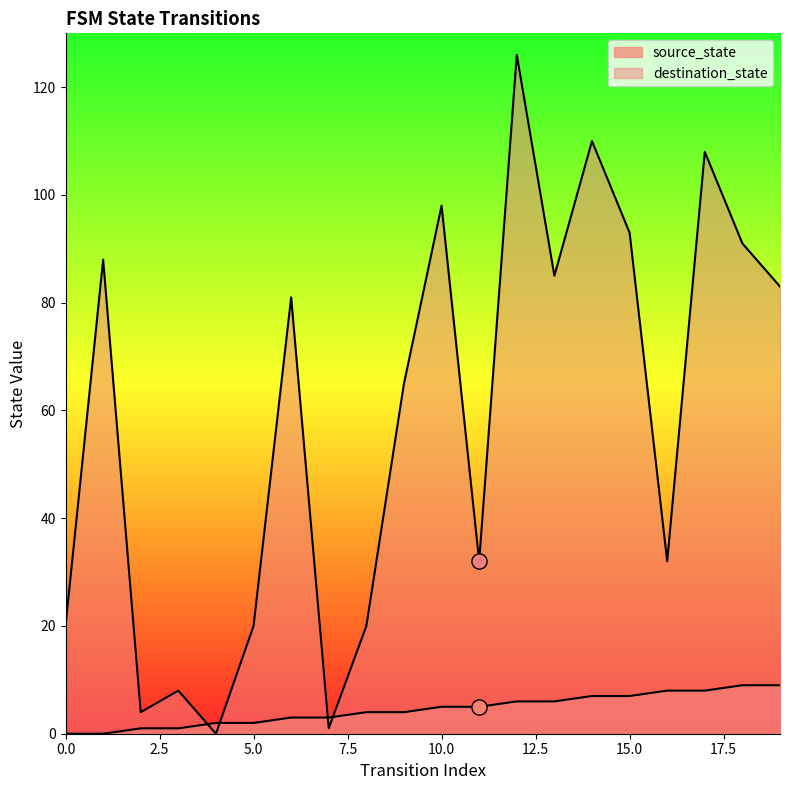

What is the total value across all series at 8?

24